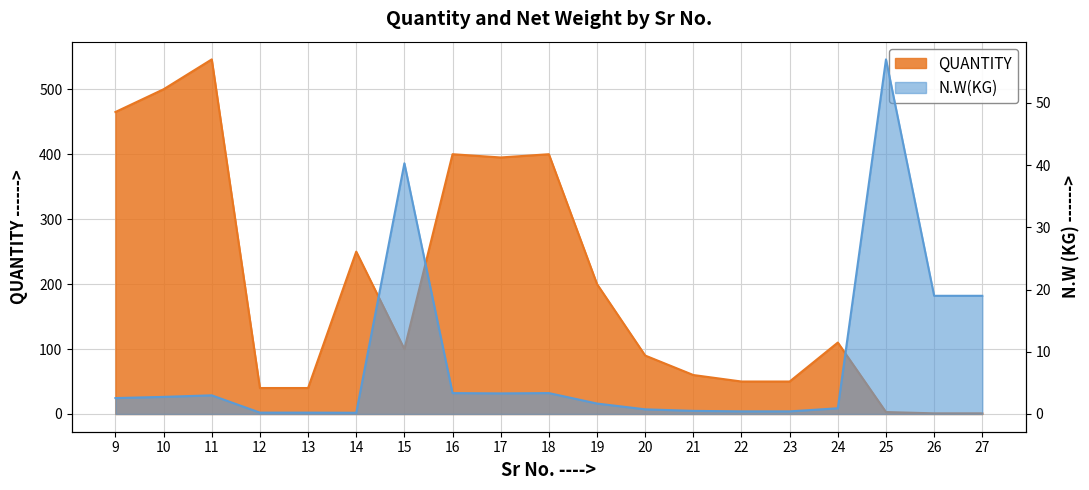

What is the value of the N.W(KG) point at the 7th from the left?

40.3